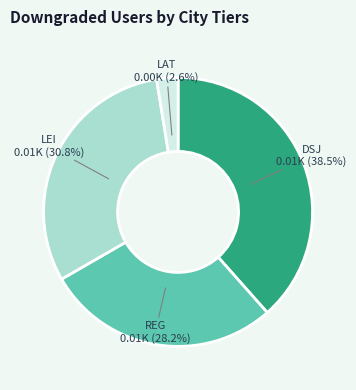

Is there a majority slice in this chart?

No